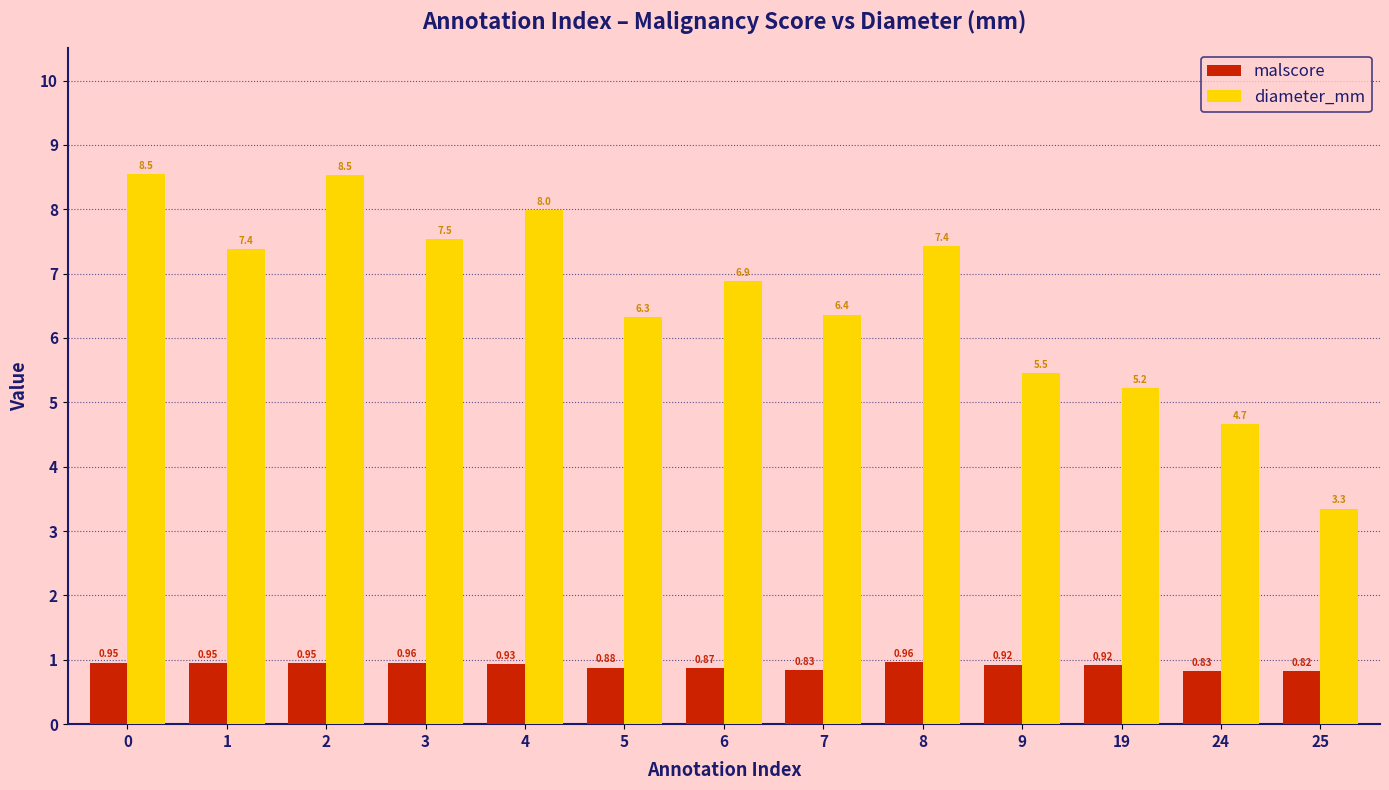

Is the value of diameter_mm at 2 greater than the value of malscore at 6?

Yes